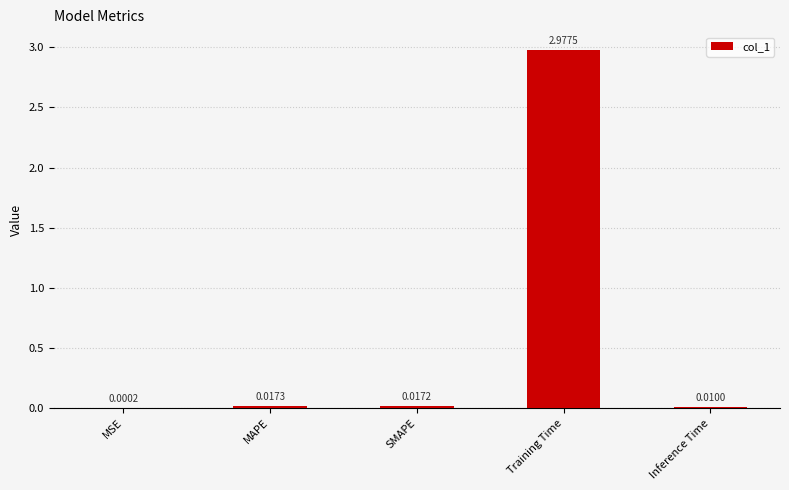

Count the number of data series in this chart.

1